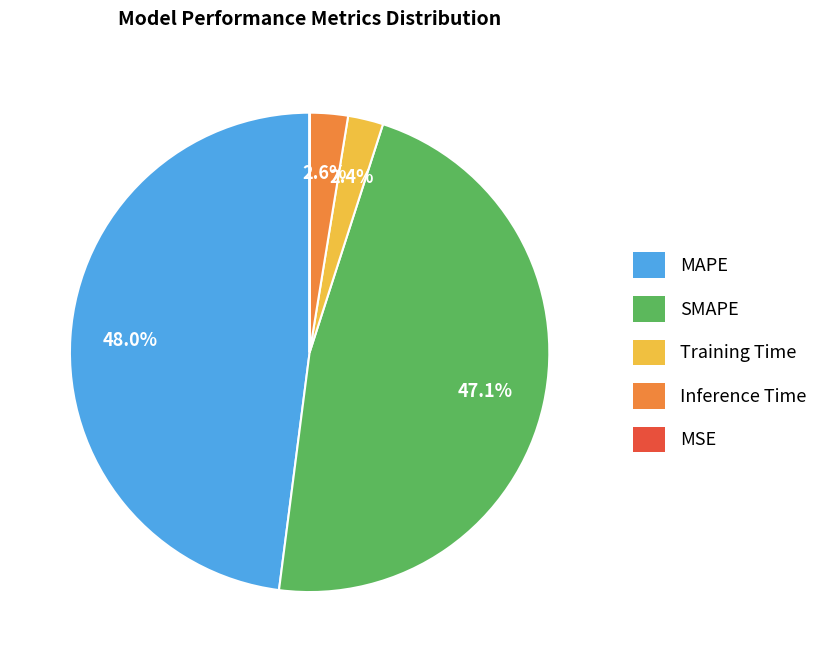

To the nearest percent, what is the difference between the largest and smallest slice percentages?

48%